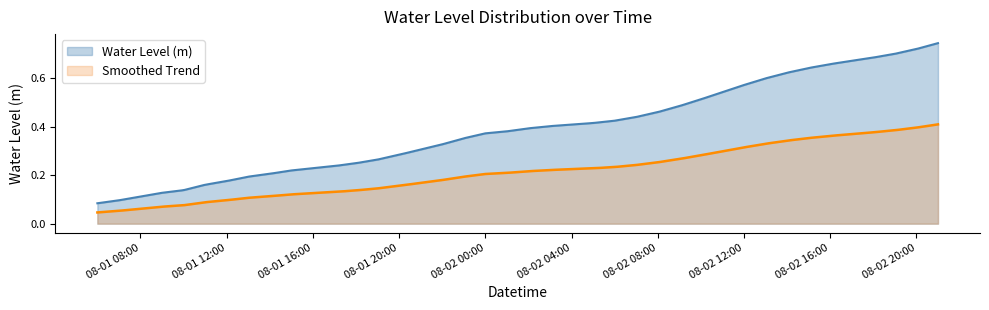

What is the label of the 14th point from the left?

2024-08-01 19:00:00